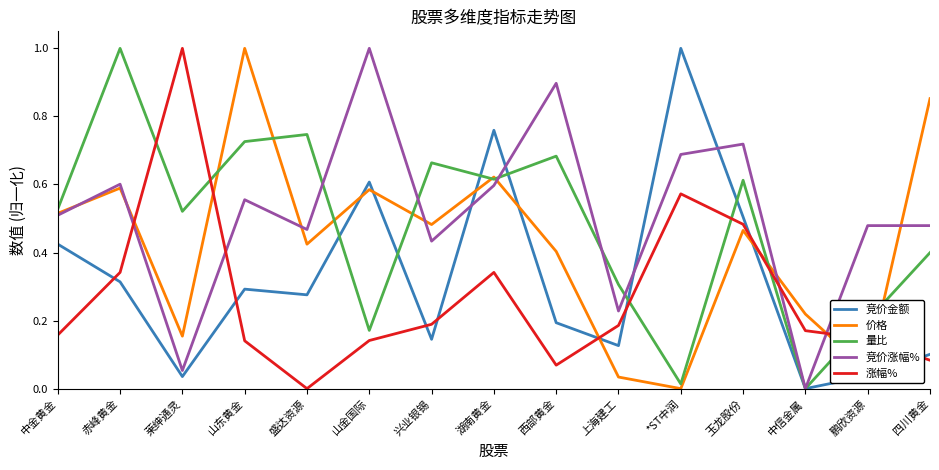

Where is the first local maximum for 量比?

赤峰黄金